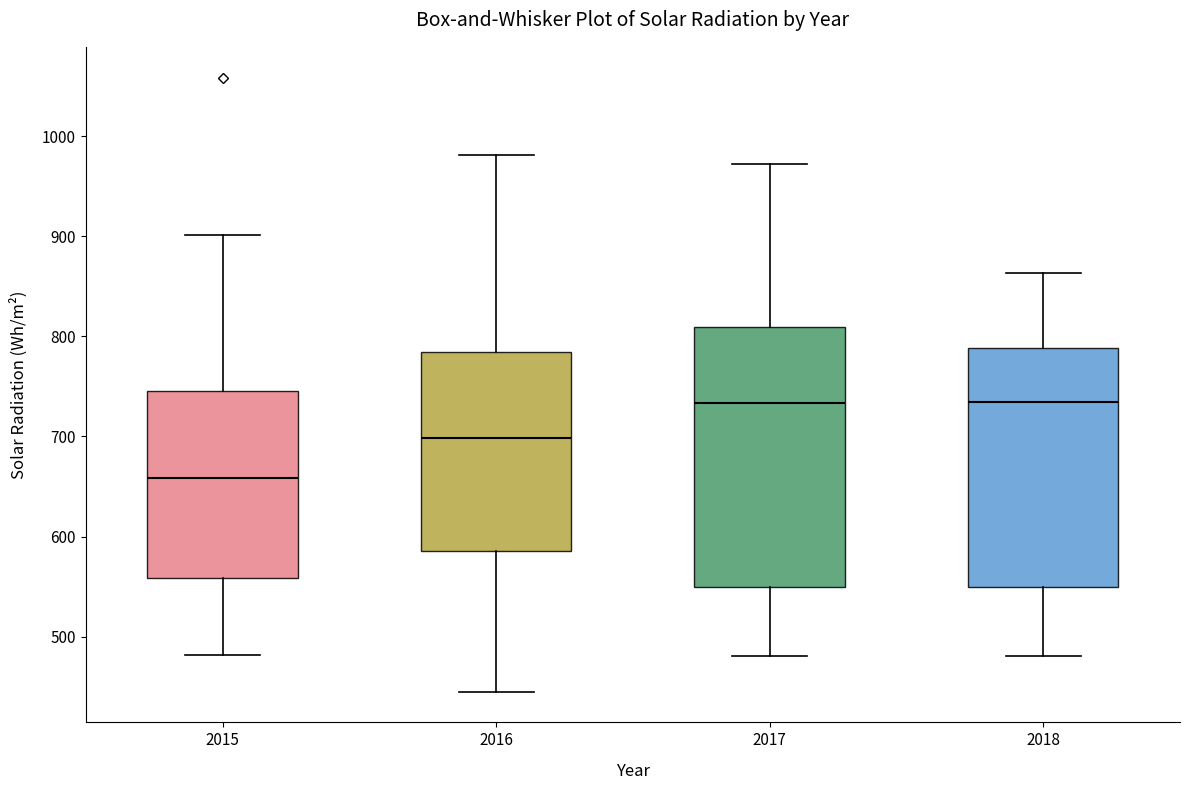

Where does the lower whisker of the box at x = 2018 end on the y-axis? The values are not printed on the chart, so give them approximately, as read against the axis.

480